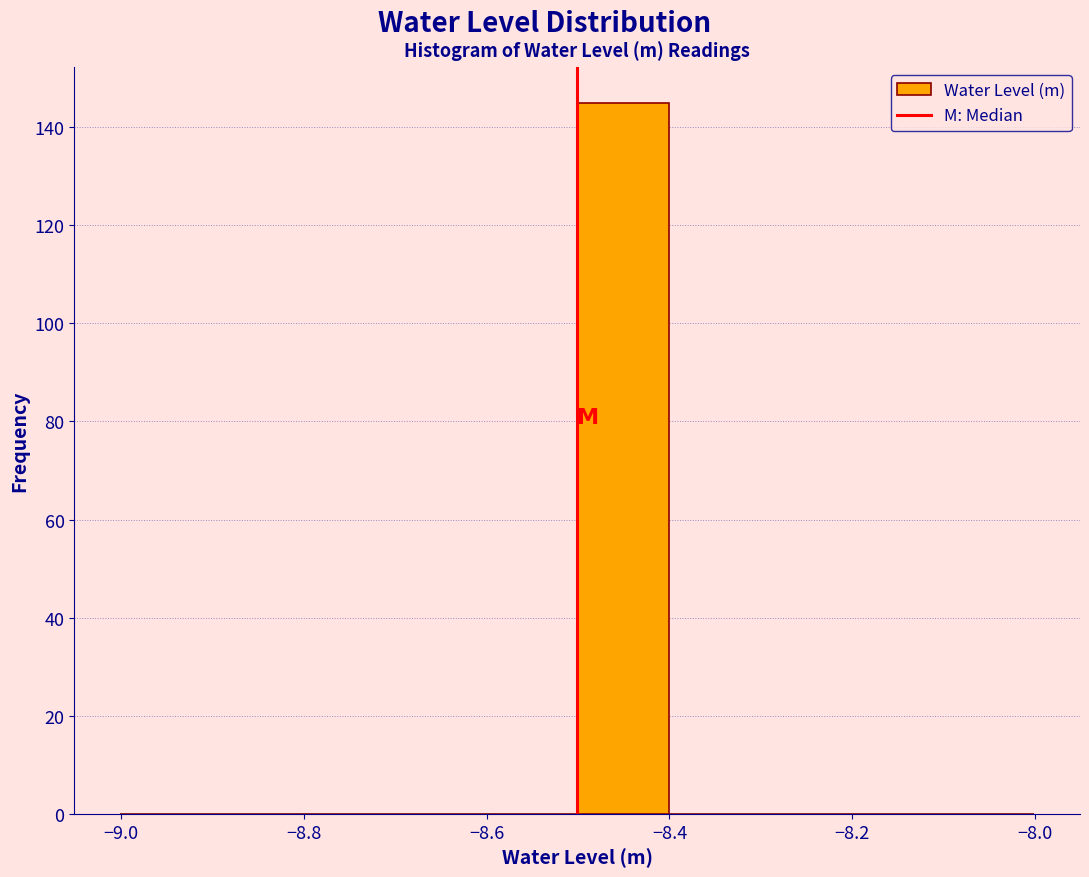

Reading left to right, list every bar in this chart as the range it spans on the x-axis followed by its height. Neither the bar edges nor the heights are printed on the chart, so give them approximately, as read against the axes.

-9.0 to -8.9: 0
-8.9 to -8.8: 0
-8.8 to -8.7: 0
-8.7 to -8.6: 0
-8.6 to -8.5: 0
-8.5 to -8.4: 146
-8.4 to -8.3: 0
-8.3 to -8.2: 0
-8.2 to -8.1: 0
-8.1 to -8.0: 0